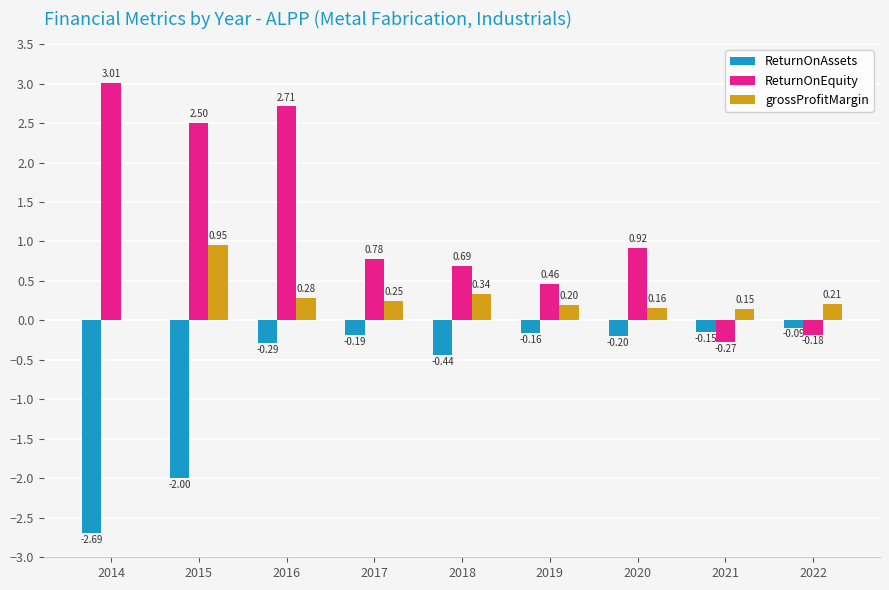

Between 2015 and 2022, which series saw the biggest shift?

ReturnOnEquity